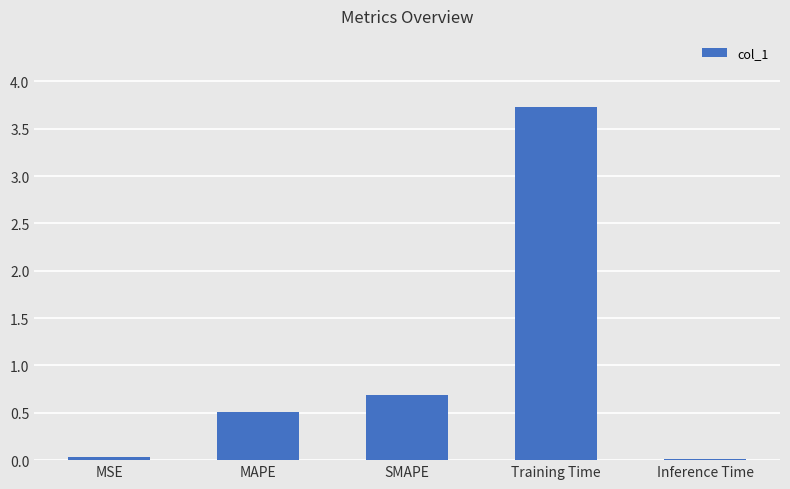

What is the sum of the values at MAPE and Training Time?

4.2